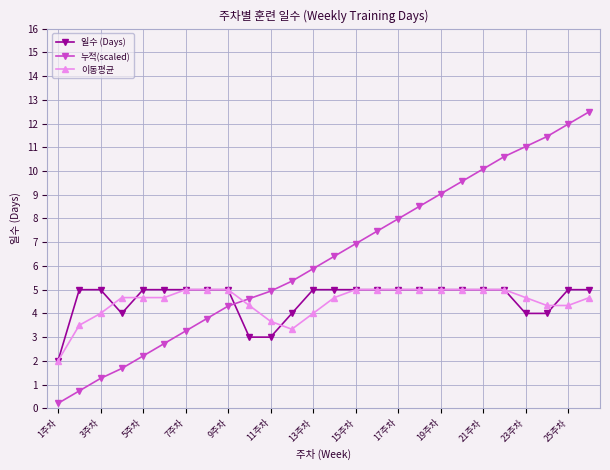

How many intersections are there between 누적(scaled) and 이동평균?

1